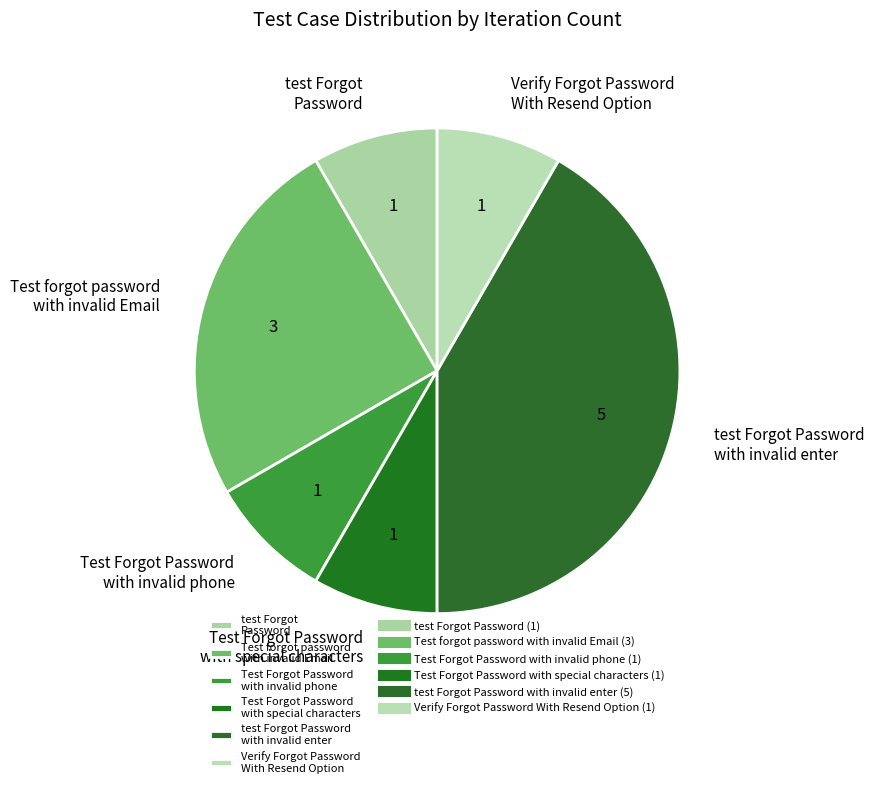

Which has a higher value, Test Forgot Password with special characters or Test forgot password with invalid Email?

Test forgot password with invalid Email